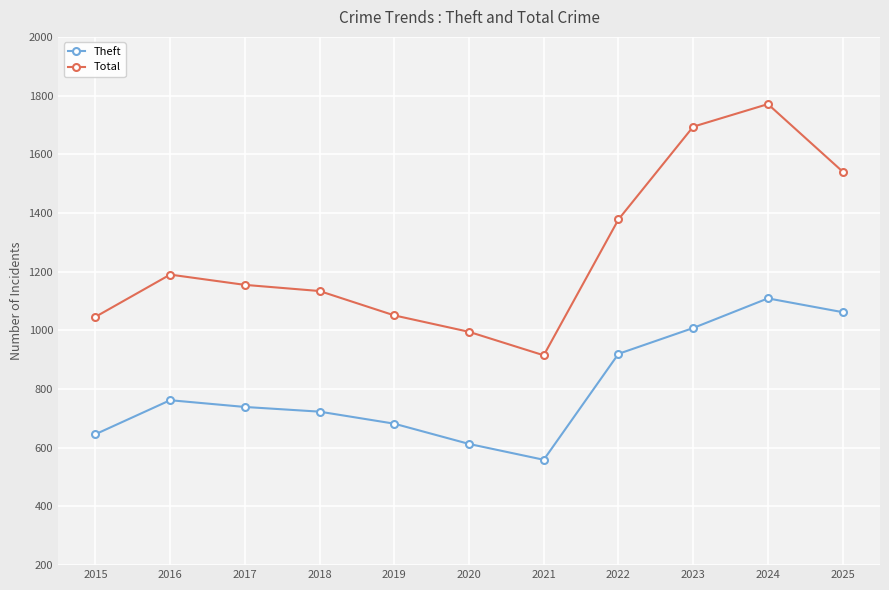

List the series in order of their overall mean, highest first.

Total, Theft